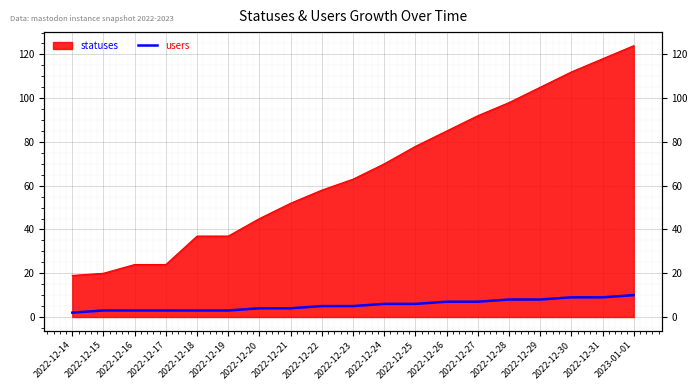

Rank the categories by value from lowest to highest.

2022-12-14, 2022-12-15, 2022-12-16, 2022-12-17, 2022-12-18, 2022-12-19, 2022-12-20, 2022-12-21, 2022-12-22, 2022-12-23, 2022-12-24, 2022-12-25, 2022-12-26, 2022-12-27, 2022-12-28, 2022-12-29, 2022-12-30, 2022-12-31, 2023-01-01